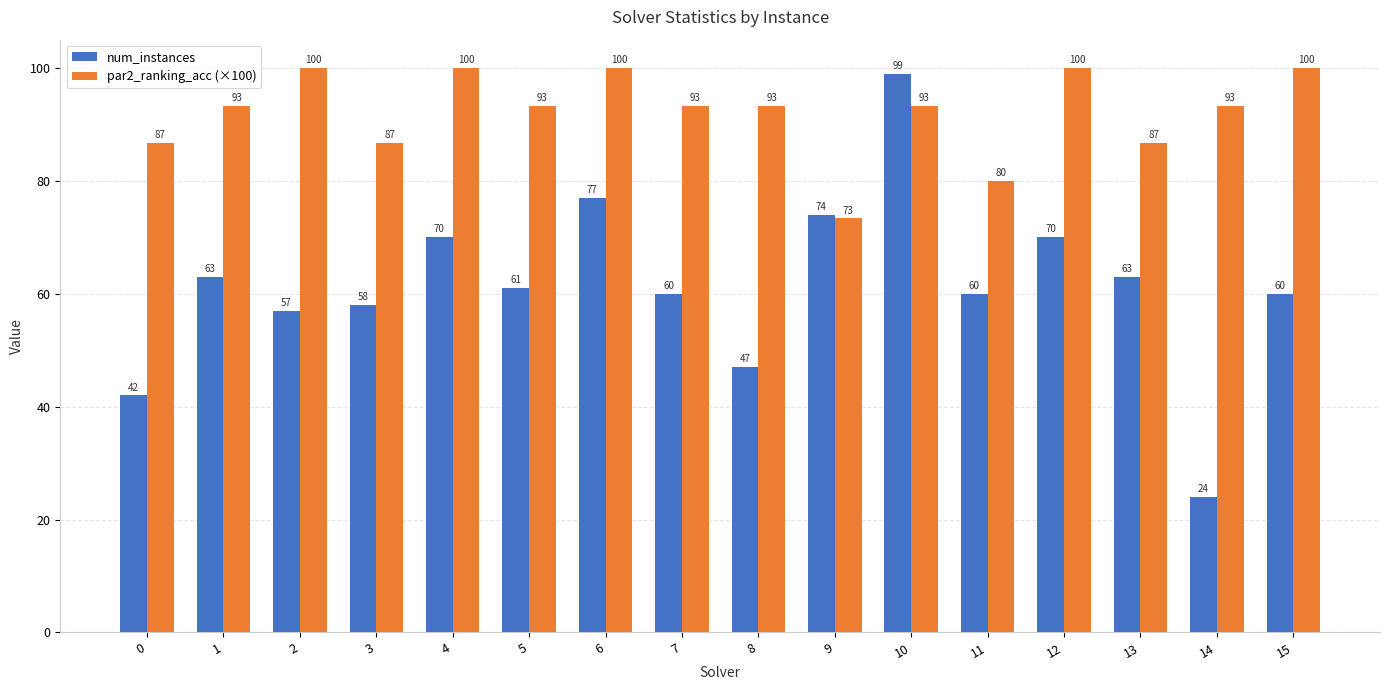

Which series has the largest total across all categories?

par2_ranking_acc (×100)